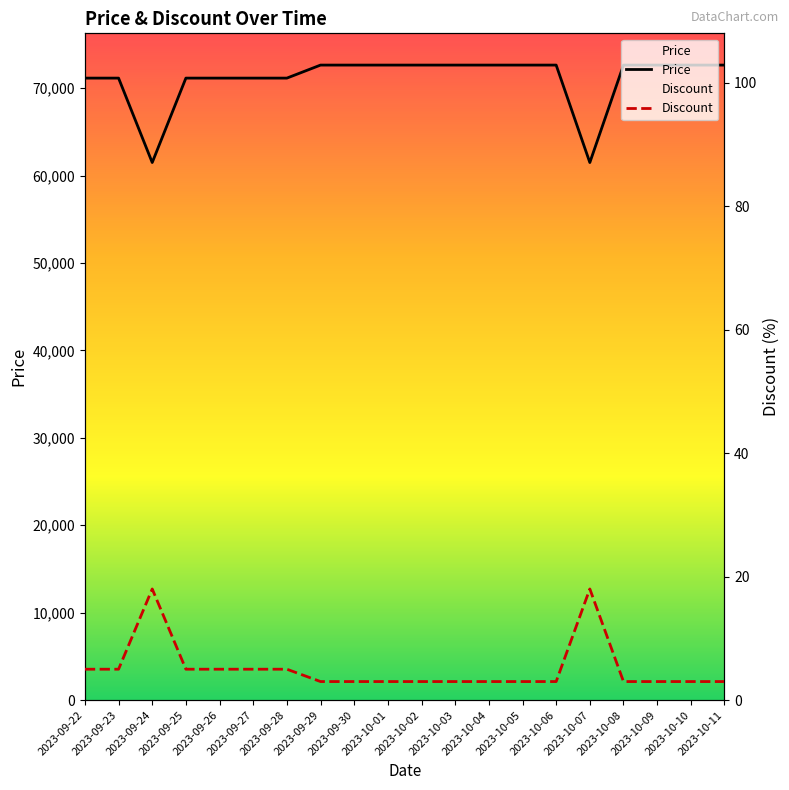

How many data points in Discount are above 3?

8